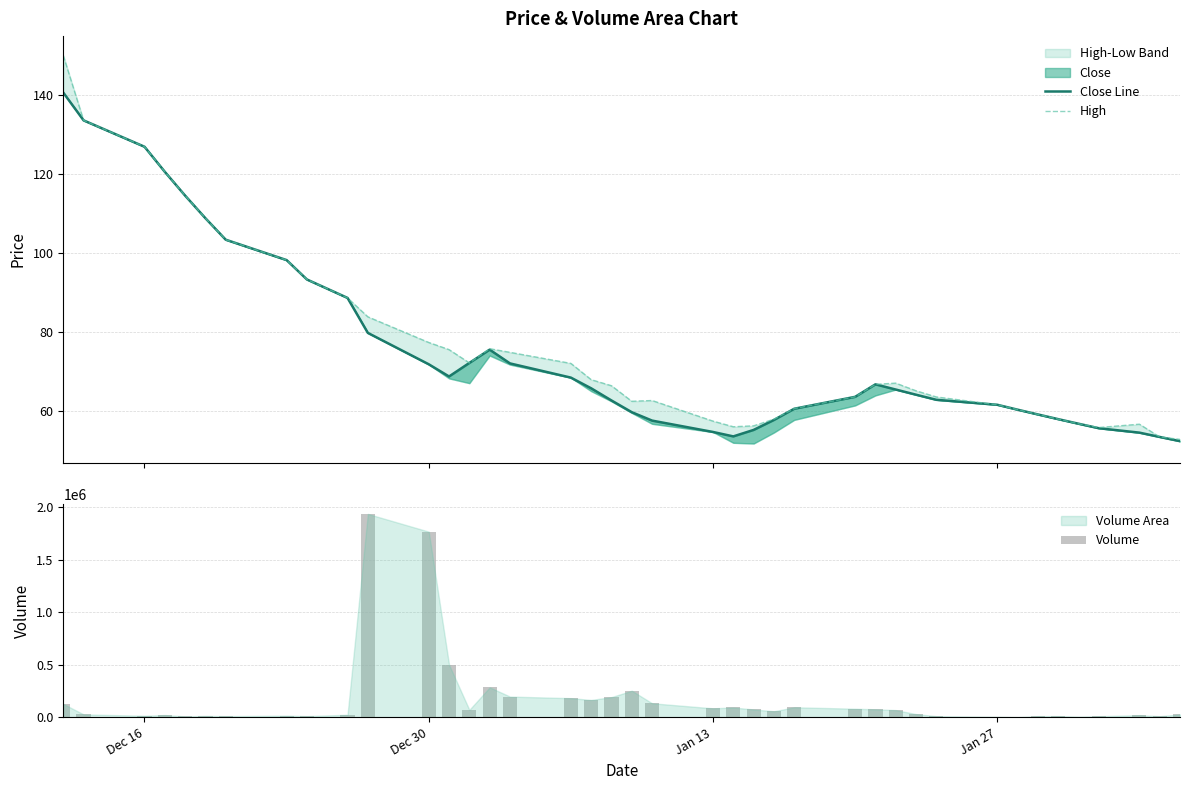

What is the highest value of the Volume series?

1937806